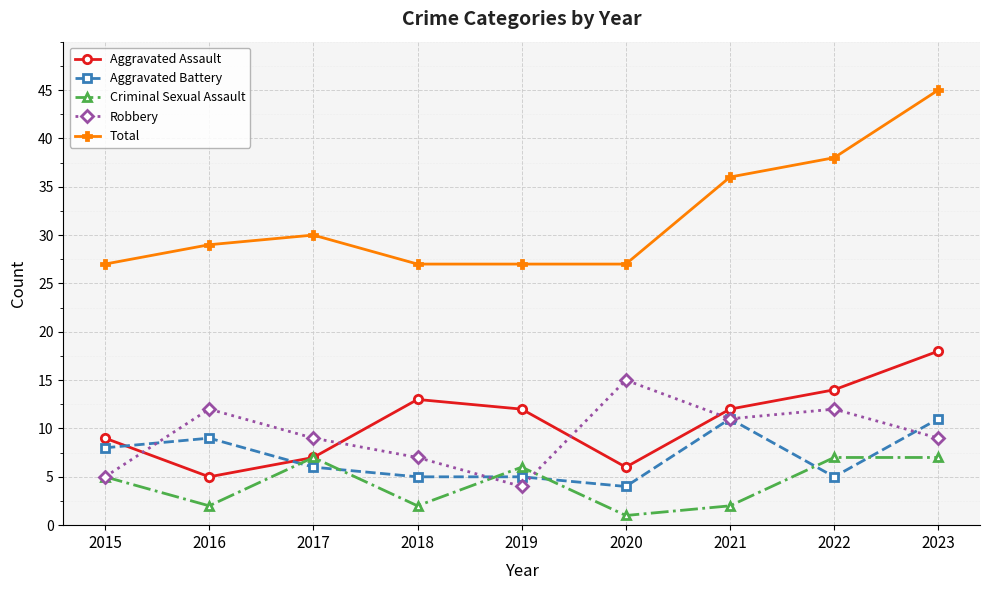

Is it true that Criminal Sexual Assault equals 2 at 2018?

True